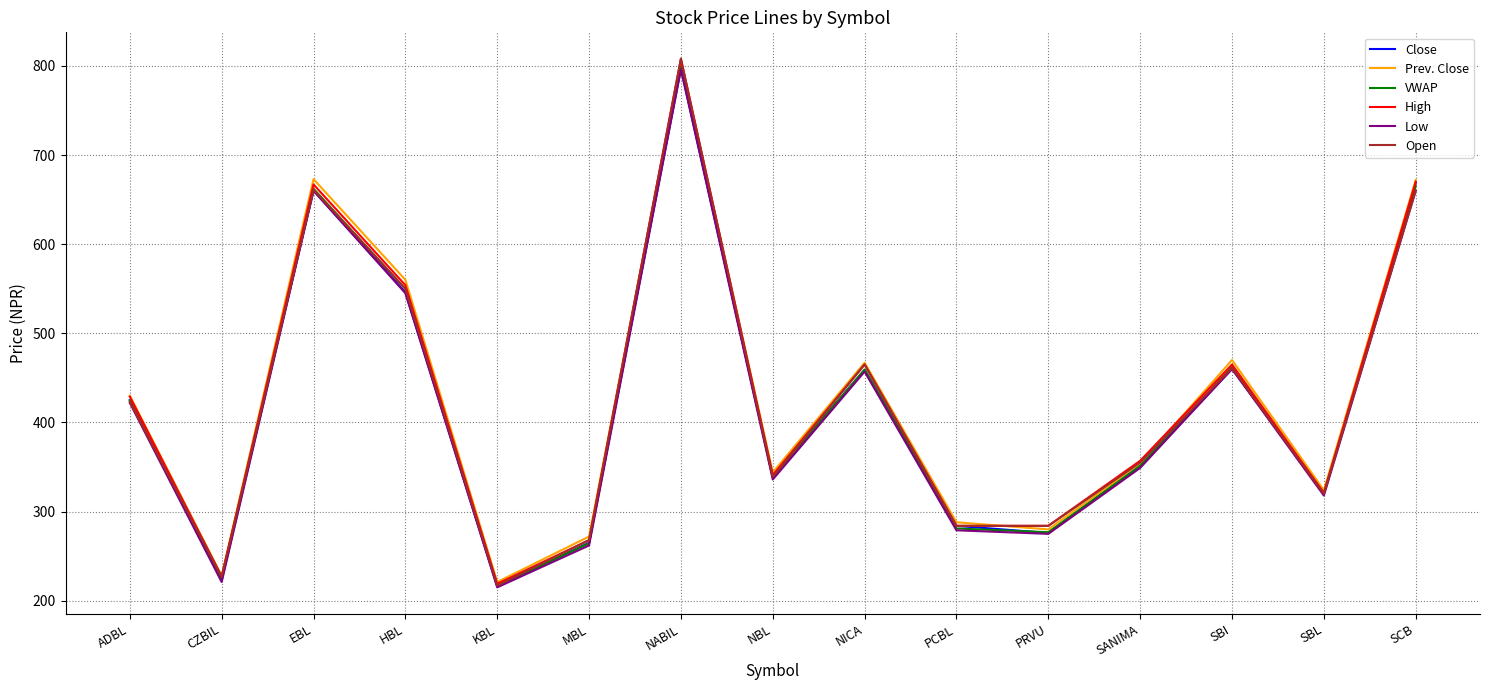

True or false: Close has a value of 647.3 at NICA.

False